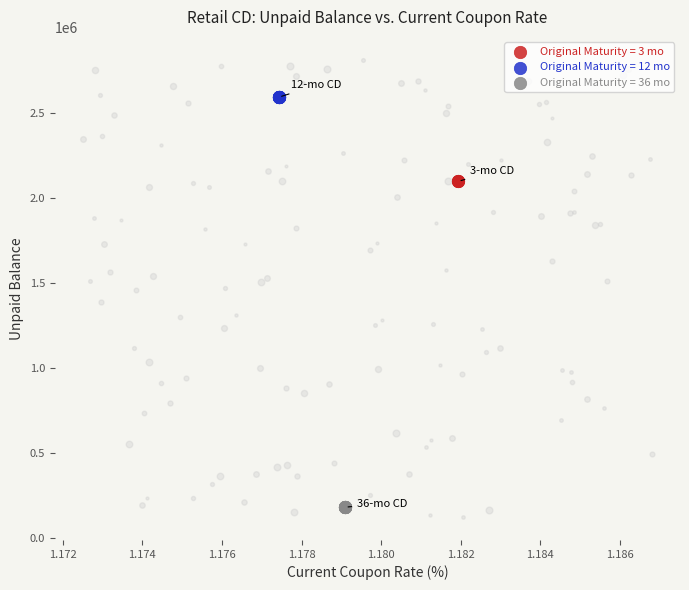

Which series contains the lowest Y value?

Original Maturity = 36 mo